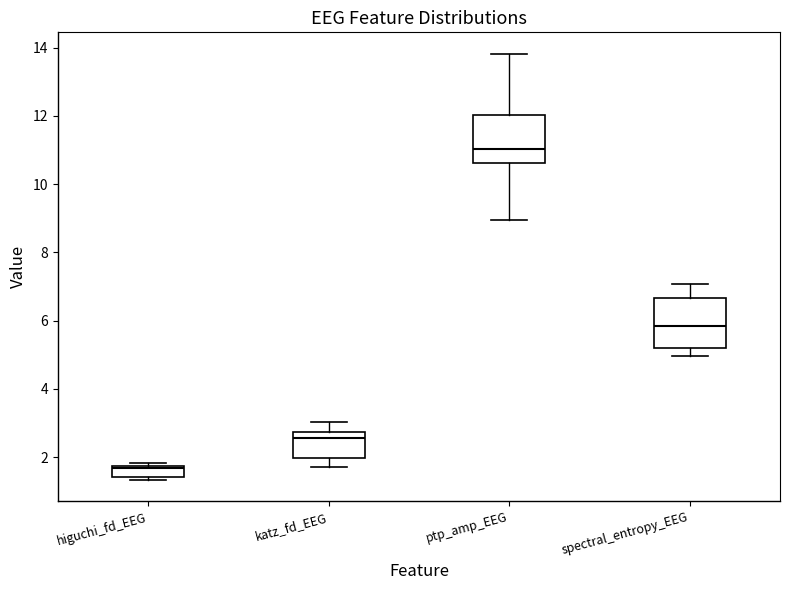

Where is the upper edge of the box for higuchi_fd_EEG on the y-axis? The values are not printed on the chart, so give them approximately, as read against the axis.

1.8